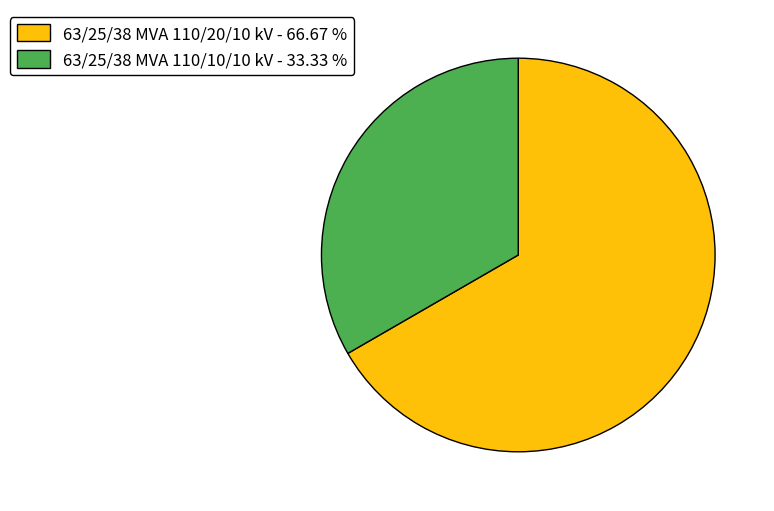

Combined, do 63/25/38 MVA 110/10/10 kV - 33.33 % and 63/25/38 MVA 110/20/10 kV - 66.67 % account for over 50%?

Yes